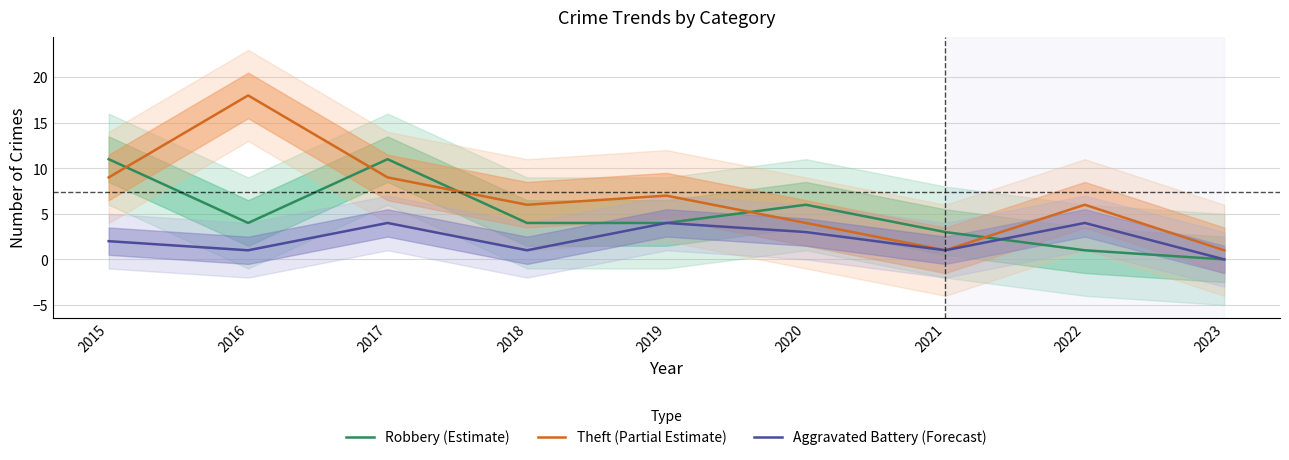

How many values in the Theft (Partial Estimate) series exceed 6?

4